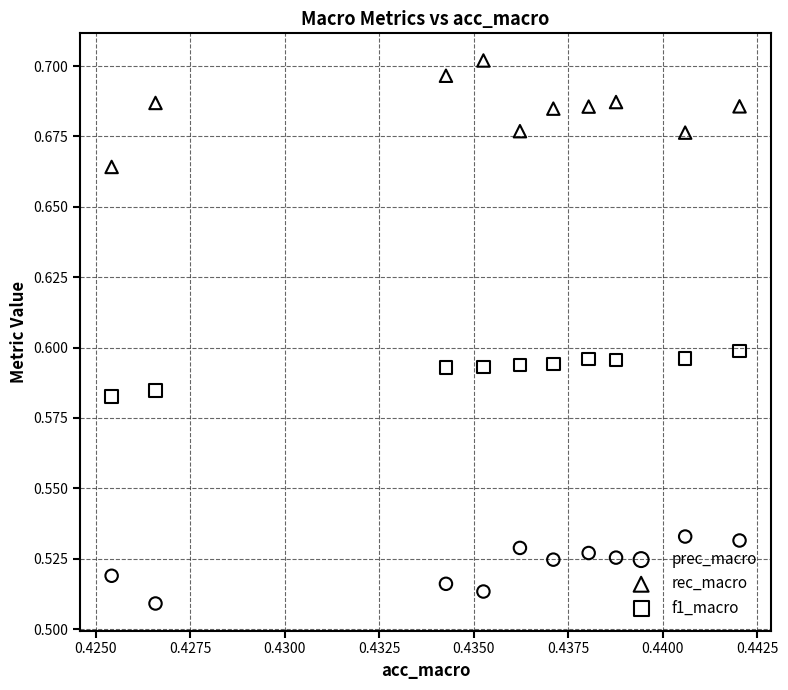

Which series reaches the maximum Y coordinate?

rec_macro